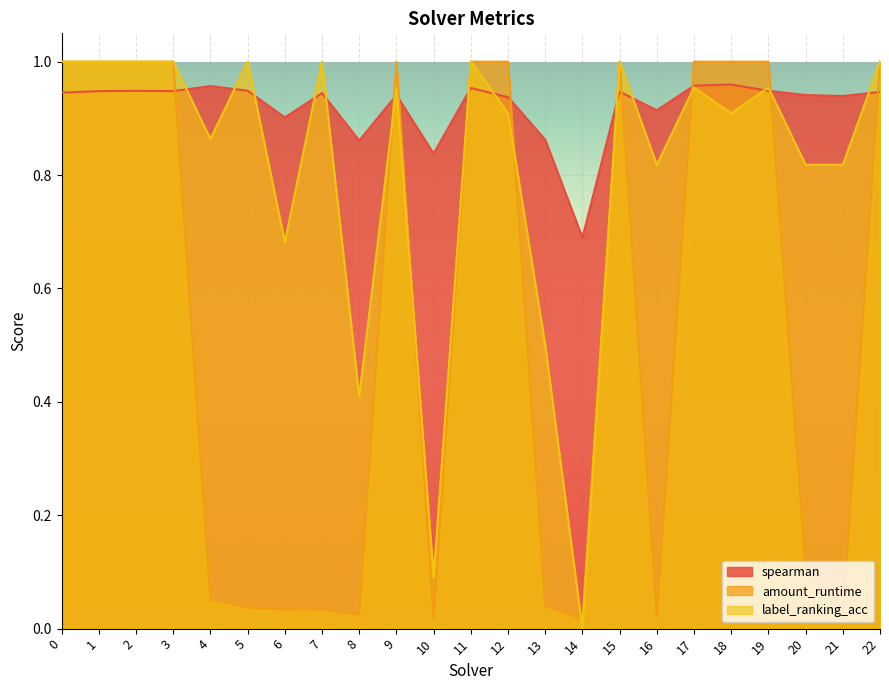

List the series in order of their overall mean, lowest first.

amount_runtime, label_ranking_acc, spearman